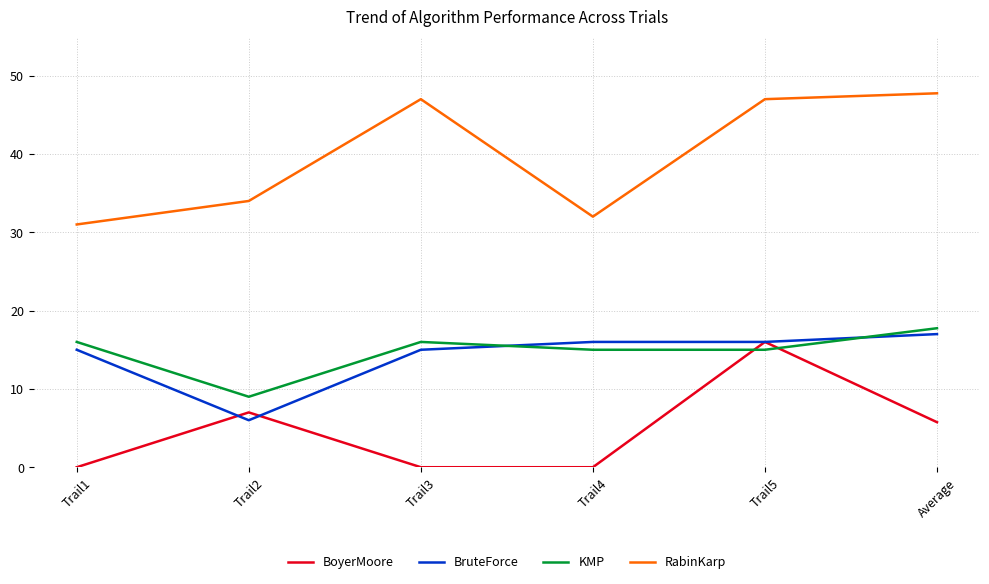

True or false: BoyerMoore and RabinKarp intersect in this chart.

False